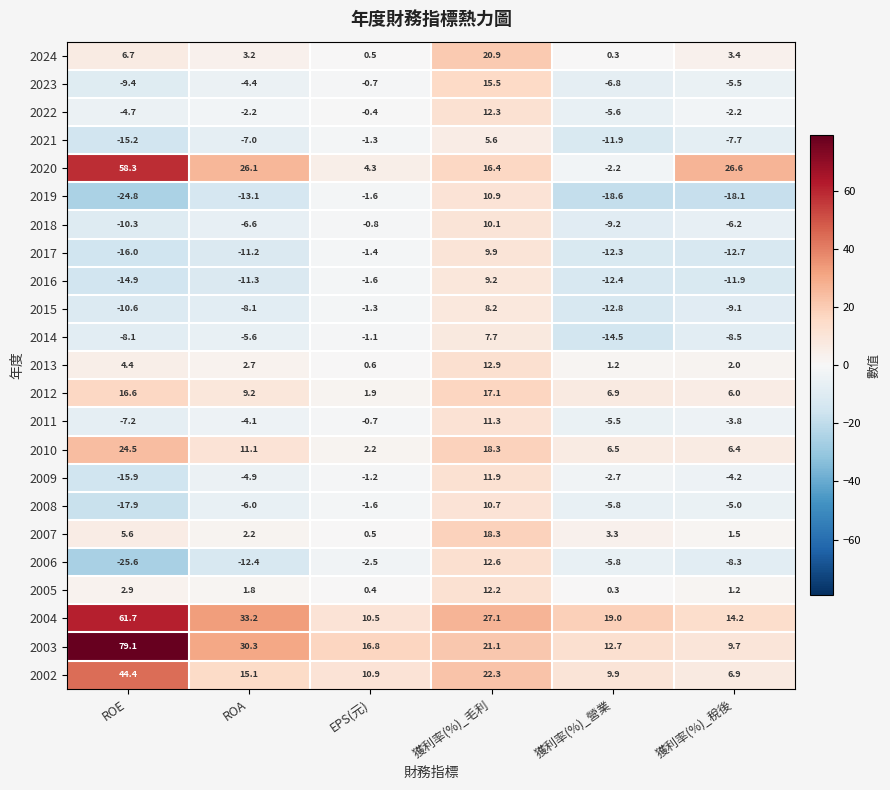

What is the difference between the maximum and second lowest values in the 2013 series?

11.7